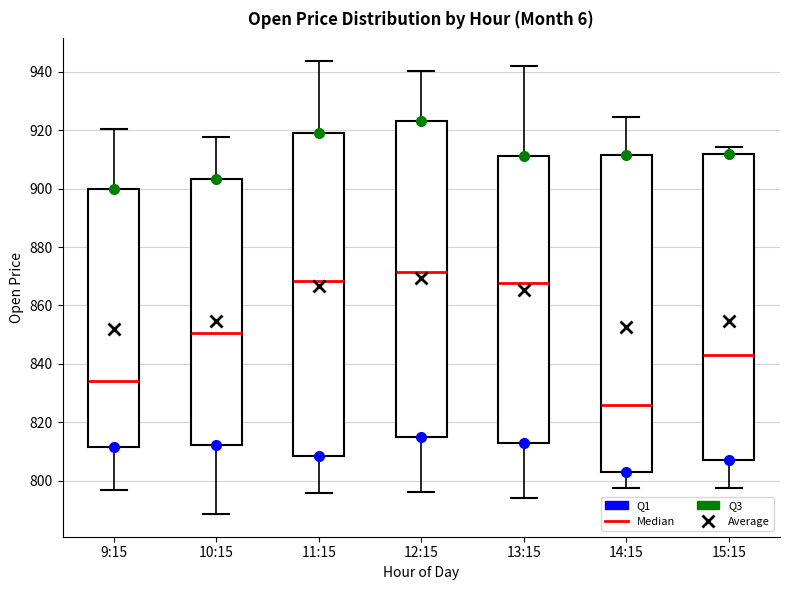

Where does the lower whisker of the box for 10:15 end on the y-axis? The values are not printed on the chart, so give them approximately, as read against the axis.

788